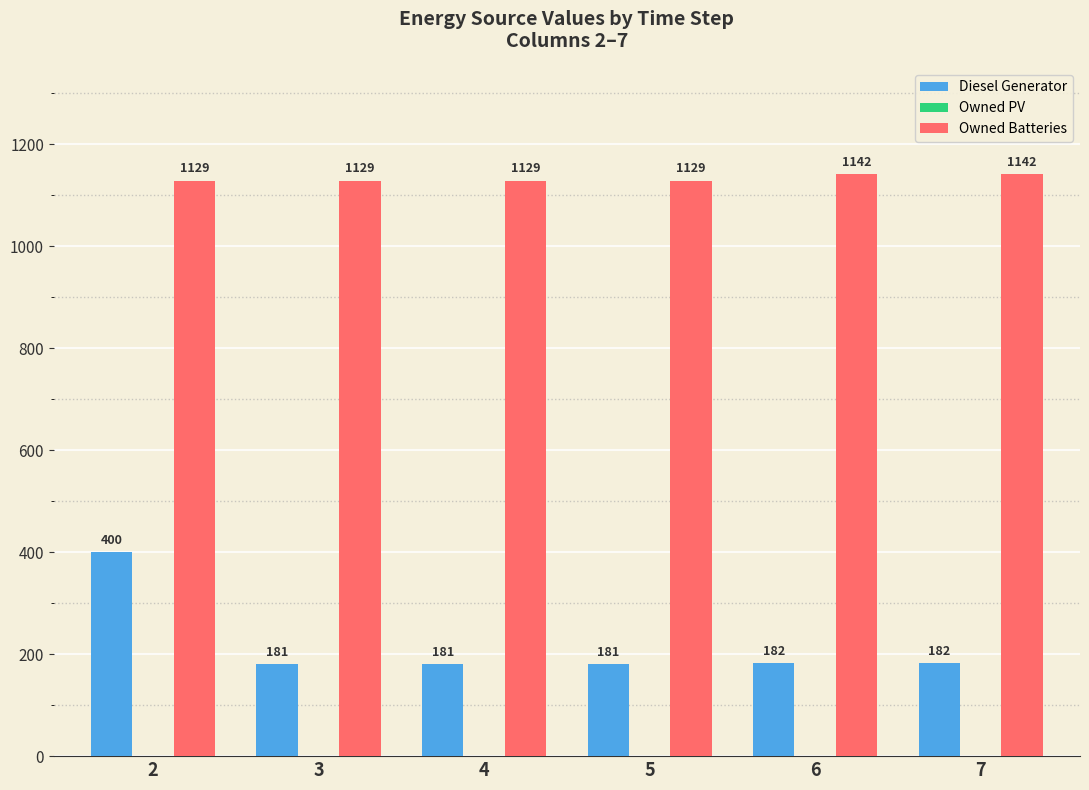

What is the spread (max minus min) of values at 3?

948.0